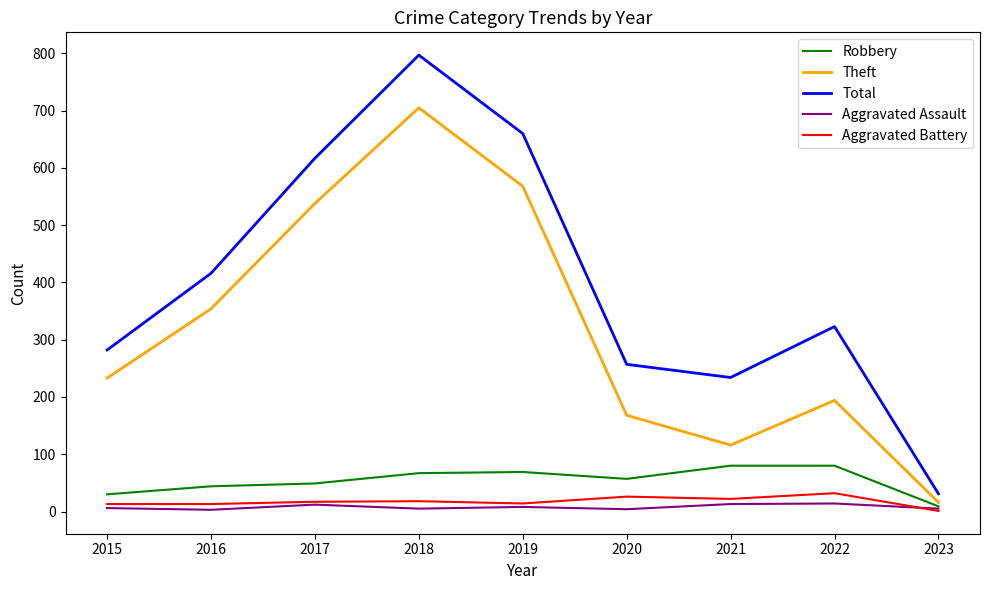

What is the difference between the maximum and minimum values in the Aggravated Battery series?

31